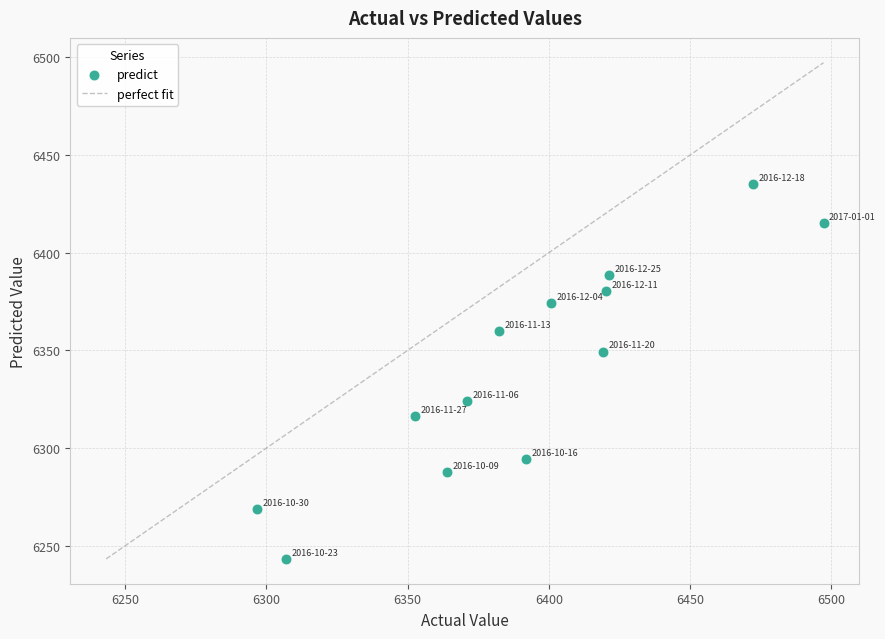

What Y value in the scatter plot is closest to 6339?

6349.5